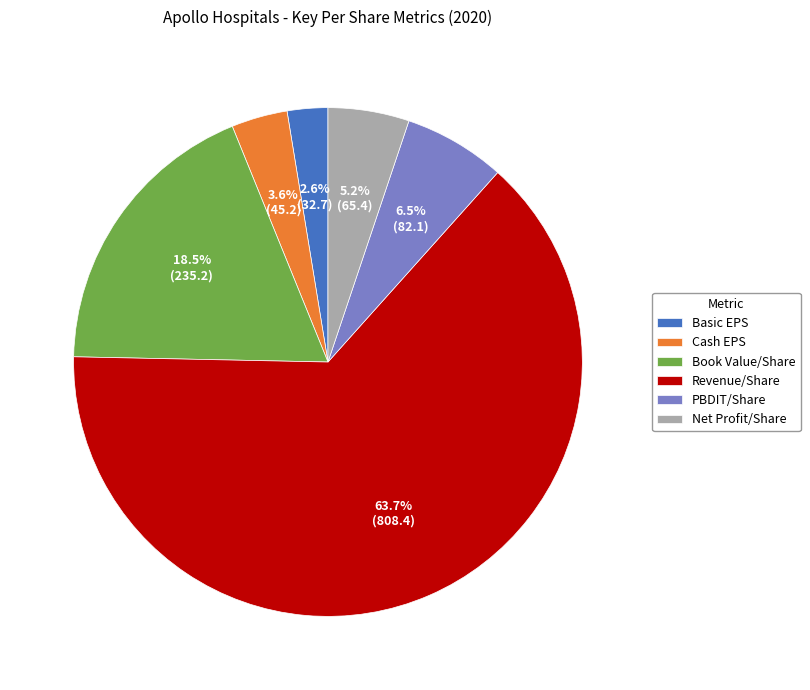

Rank the categories by value from highest to lowest.

Revenue/Share, Book Value/Share, PBDIT/Share, Net Profit/Share, Cash EPS, Basic EPS